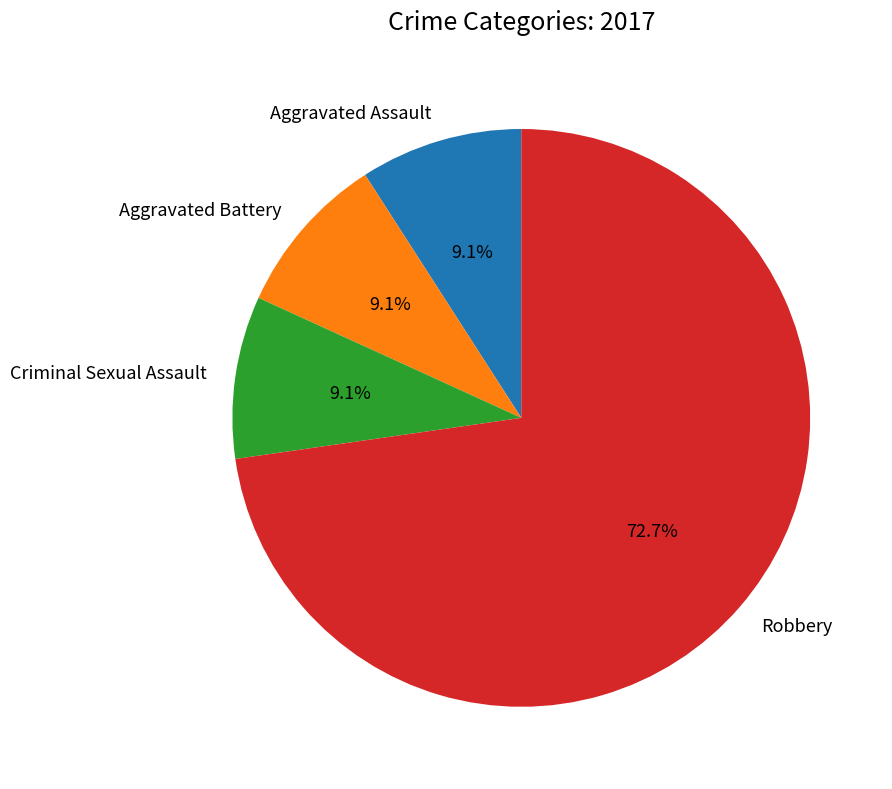

Count the number of slices in the pie.

4